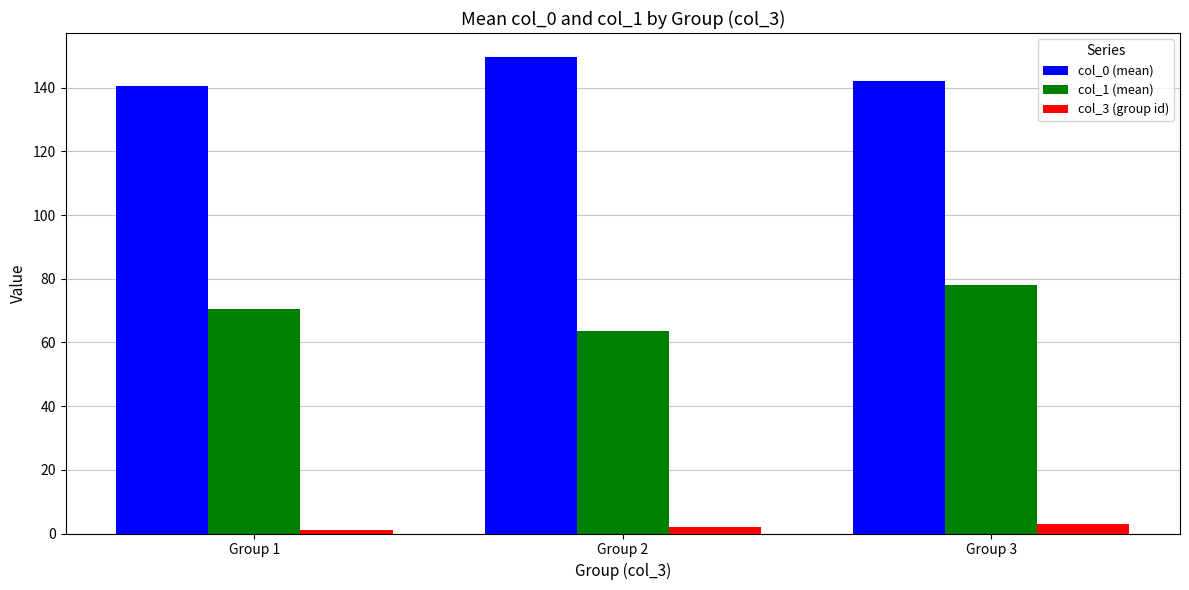

Are the bars horizontal?

No